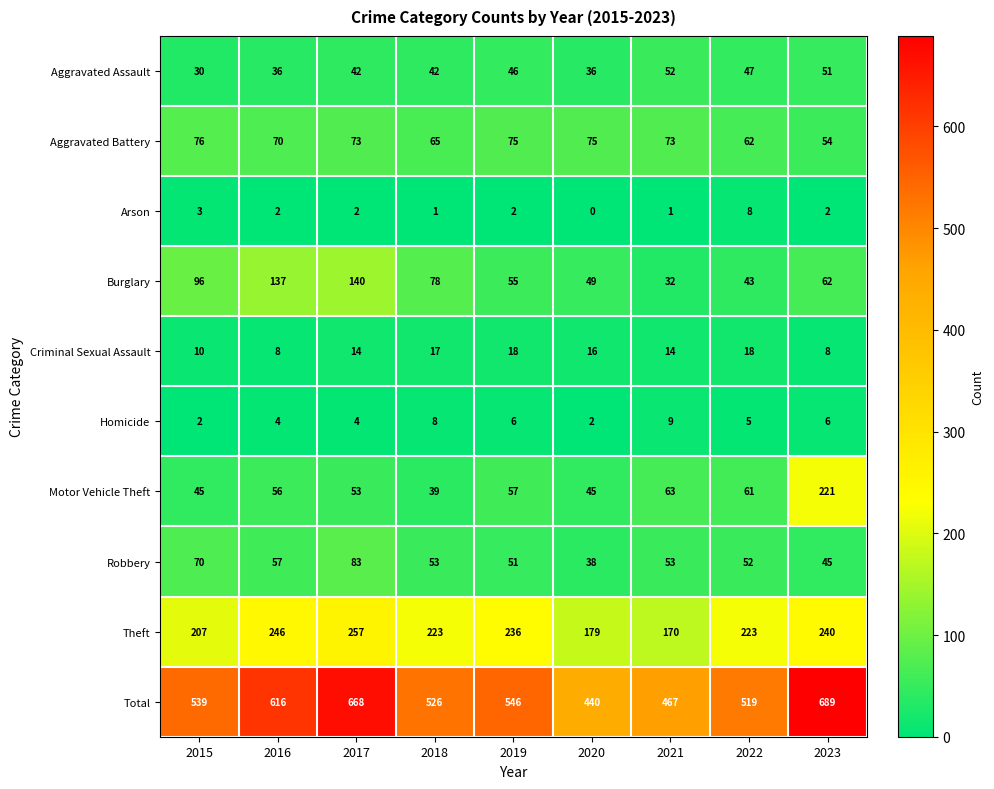

True or false: Burglary has a value of 43 at 2022.

True